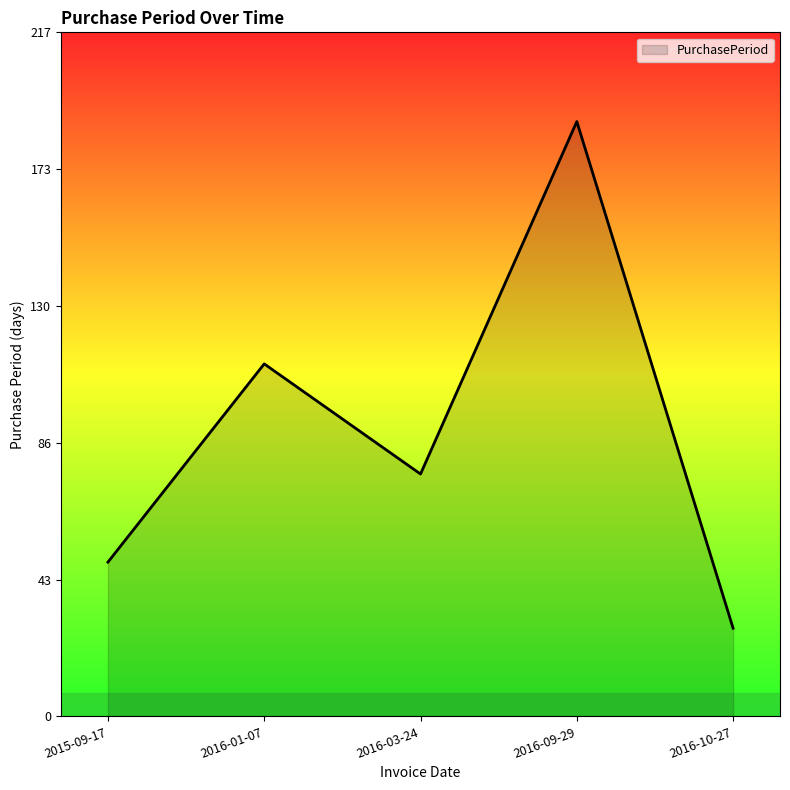

What is the change in value from 2015-09-17 to 2016-01-07?

+63